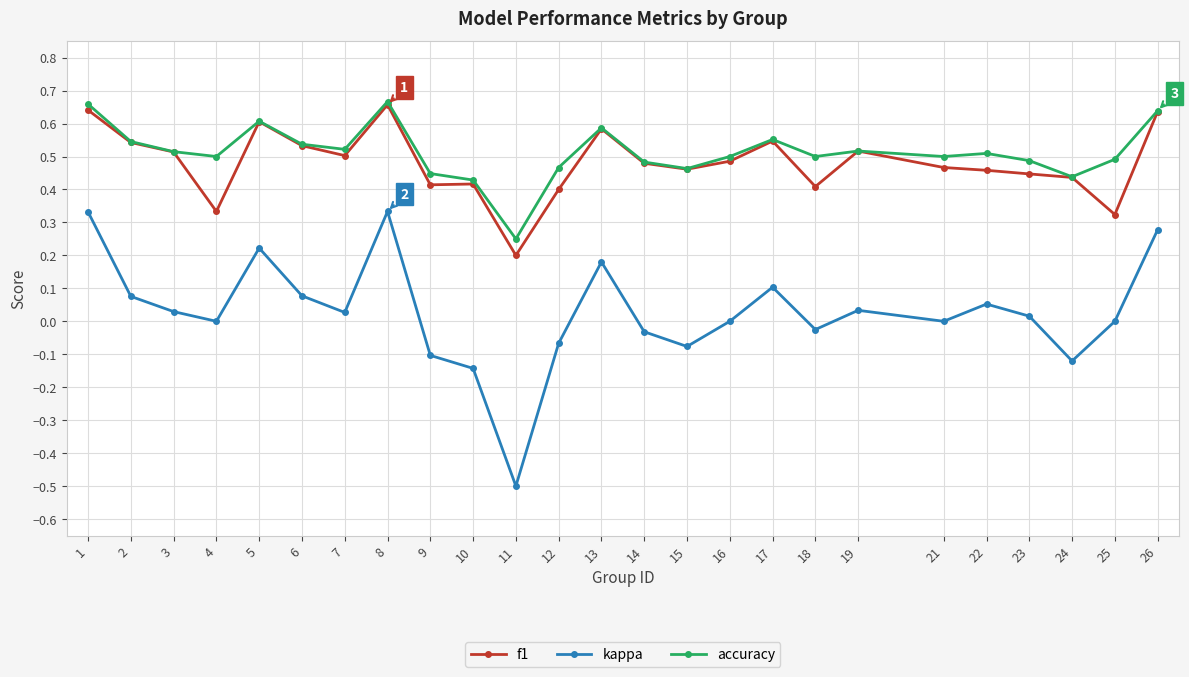

True or false: kappa has more than 0 points higher than both neighbors.

True